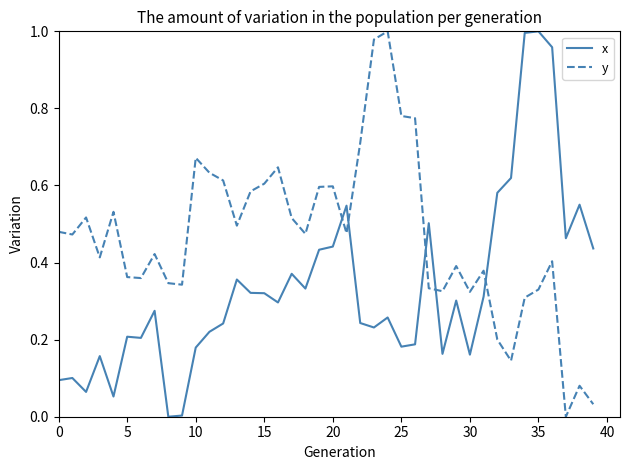

Is this an area chart (filled region under the line)?

No